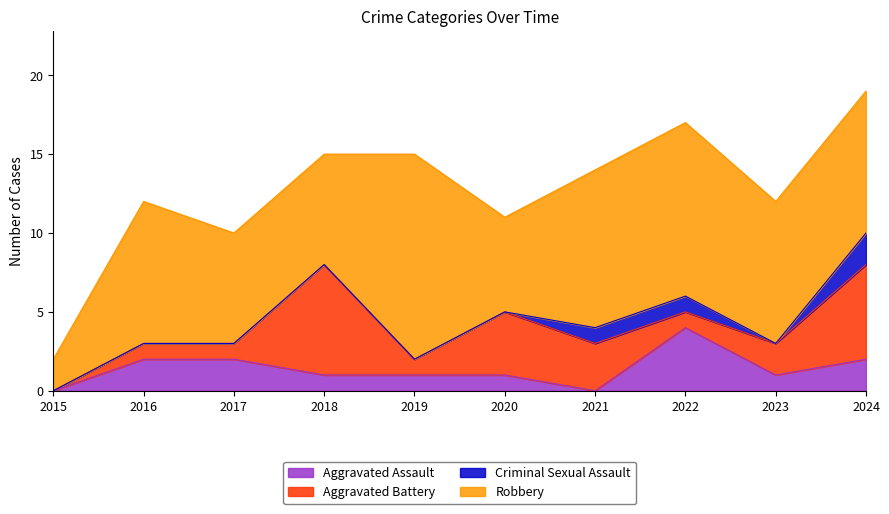

The Robbery series shows 14 at 2023. True or false?

False